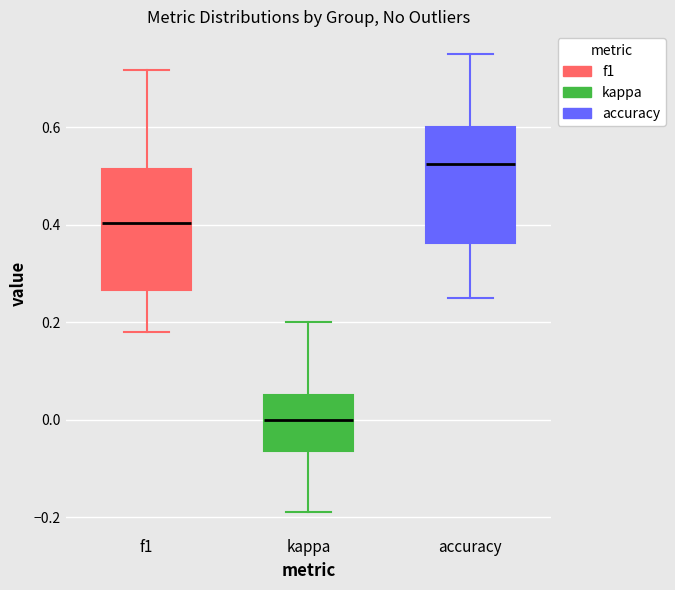

Reading left to right, read every box against the y-axis: the position of its median line, the range the box covers, and the ends of its whiskers. The values are not printed on the chart, so give them approximately, as read against the axis.

f1: median 0.40, box 0.26 to 0.52, whiskers 0.18 to 0.72
kappa: median 0.00, box -0.06 to 0.06, whiskers -0.18 to 0.20
accuracy: median 0.52, box 0.36 to 0.60, whiskers 0.26 to 0.76